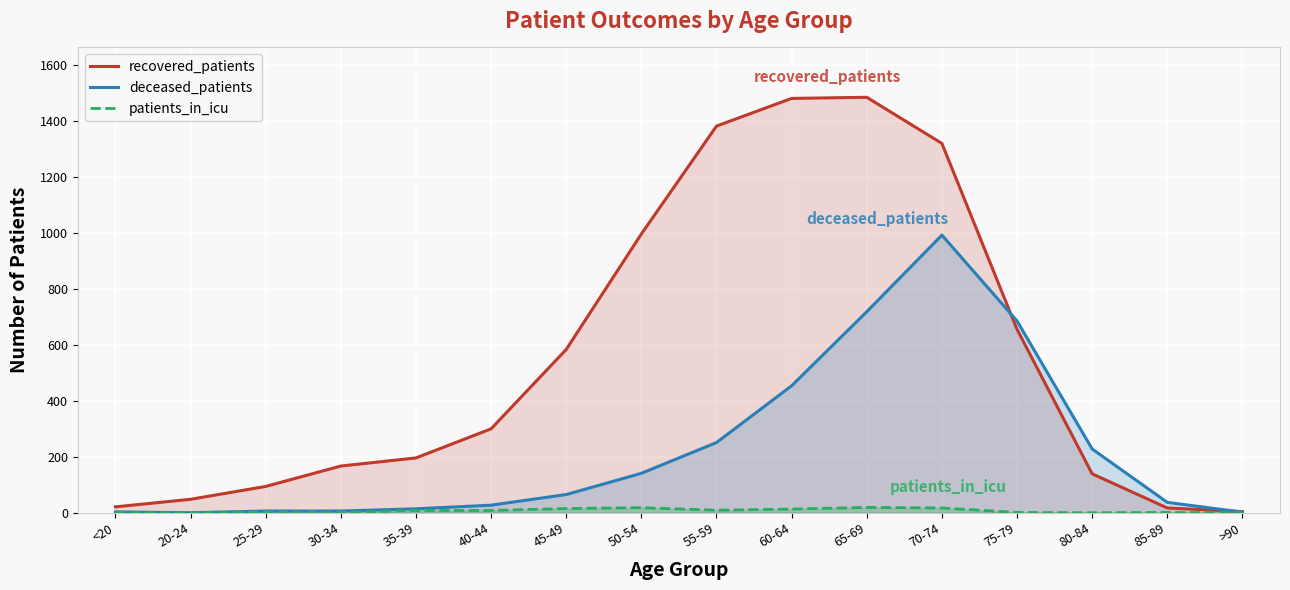

At which category does the chart reach its minimum across all series?

20-24